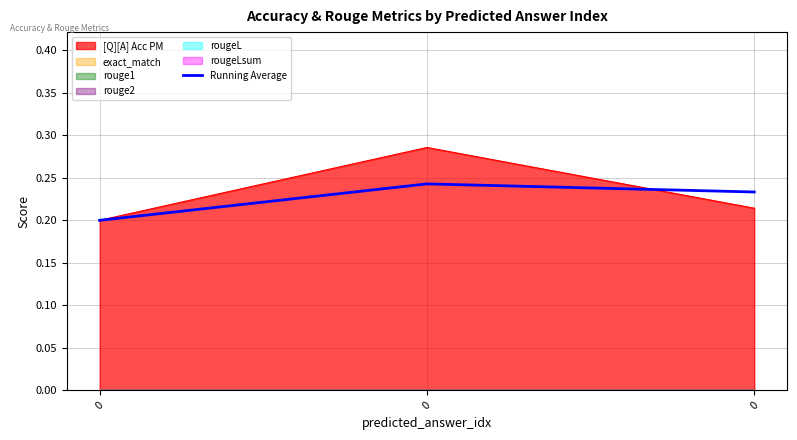

What is the sum of the values at 0 and 0?

0.4